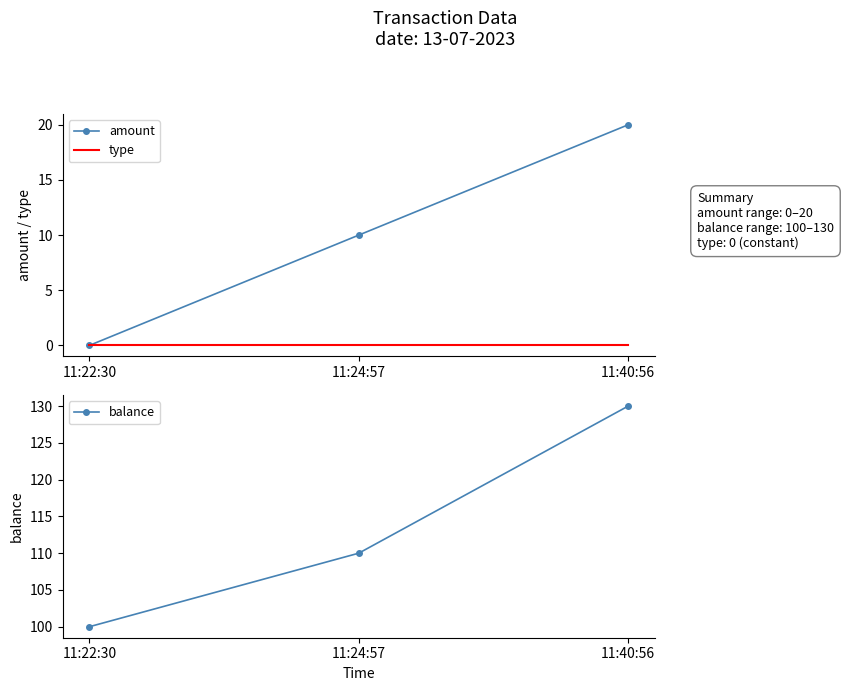

At 11:40:56, list the series in order from smallest to largest.

type, amount, balance